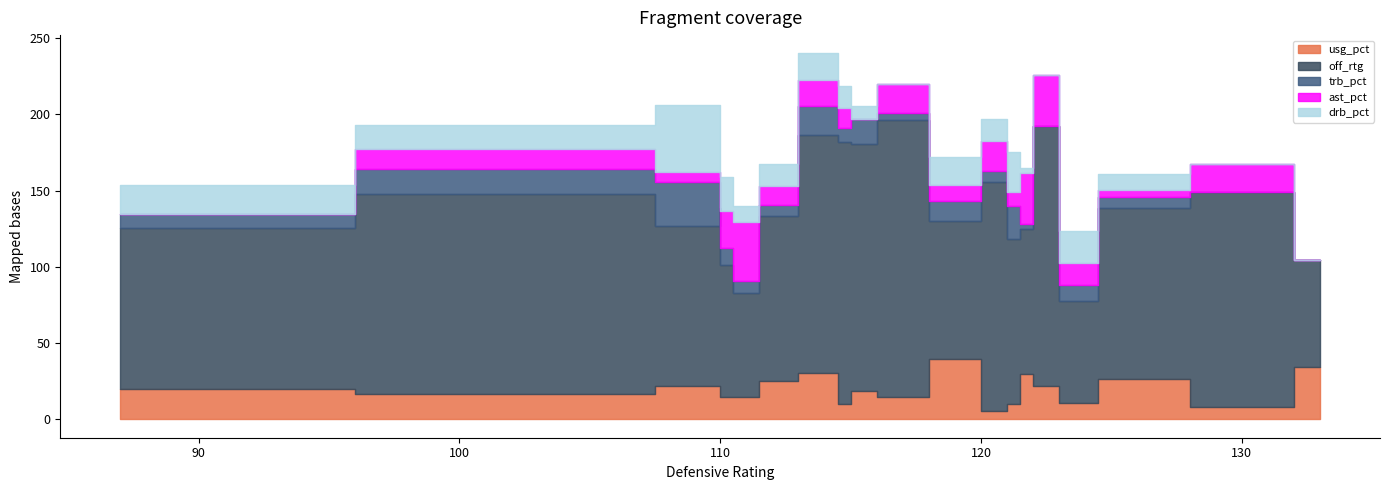

Which series has the largest total across all categories?

off_rtg